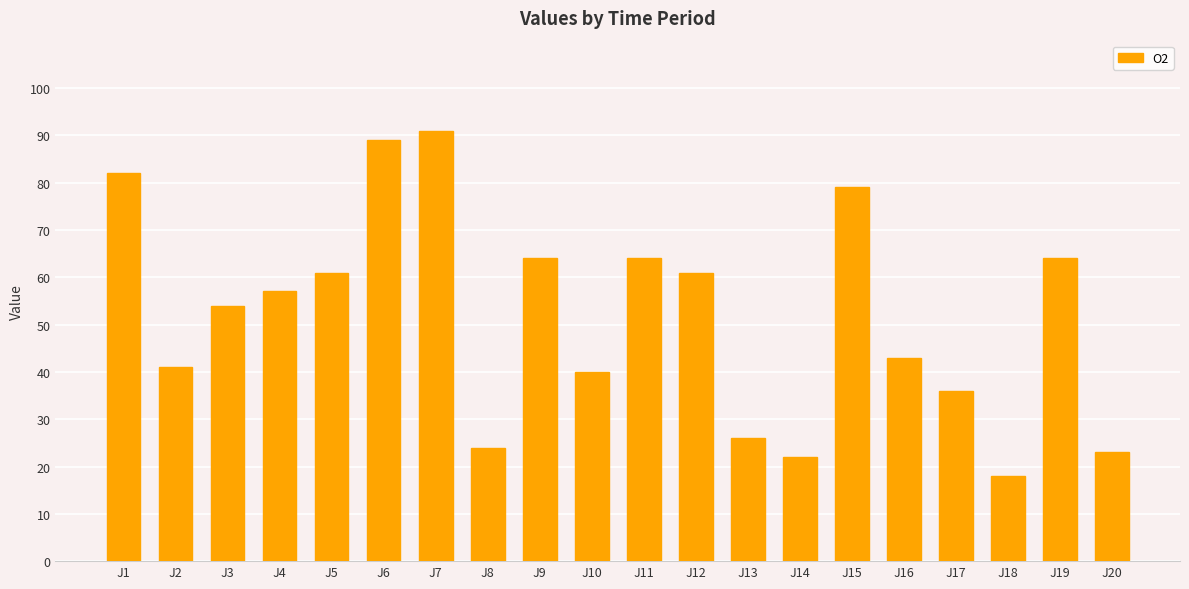

What is the value of the 1st bar from the left?

82